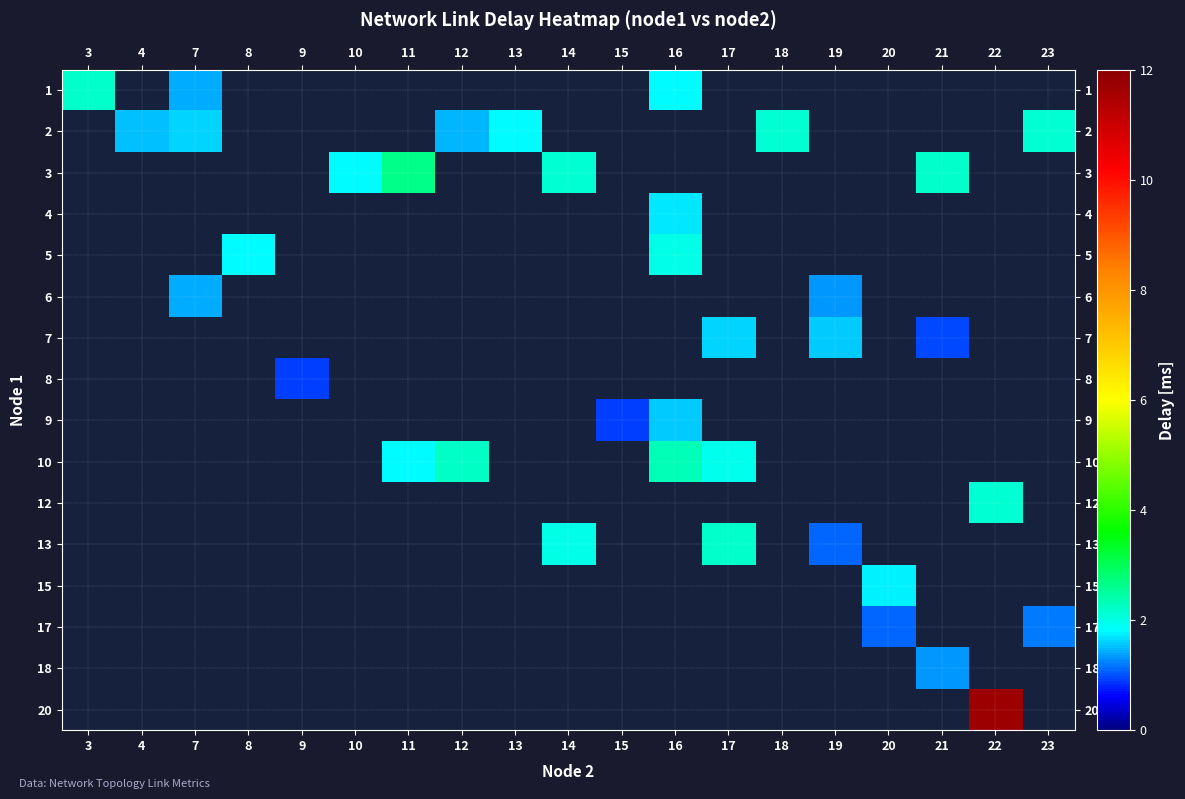

Which label corresponds to the smallest value in the chart?

9